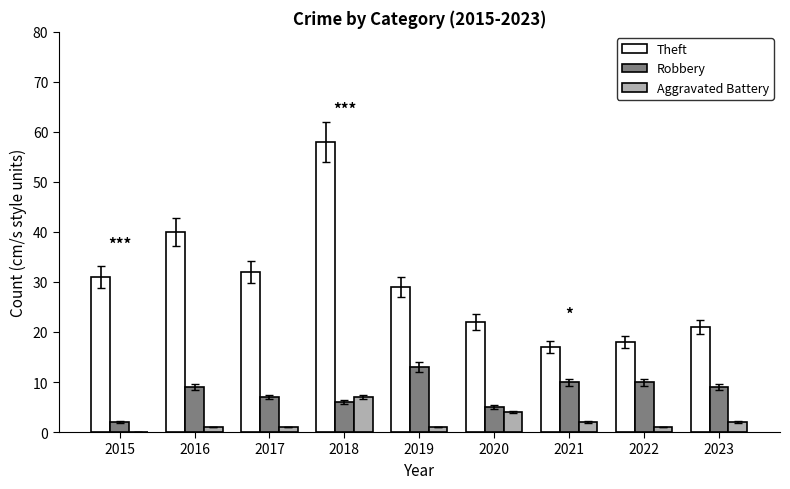

How many data points does each series have?

9